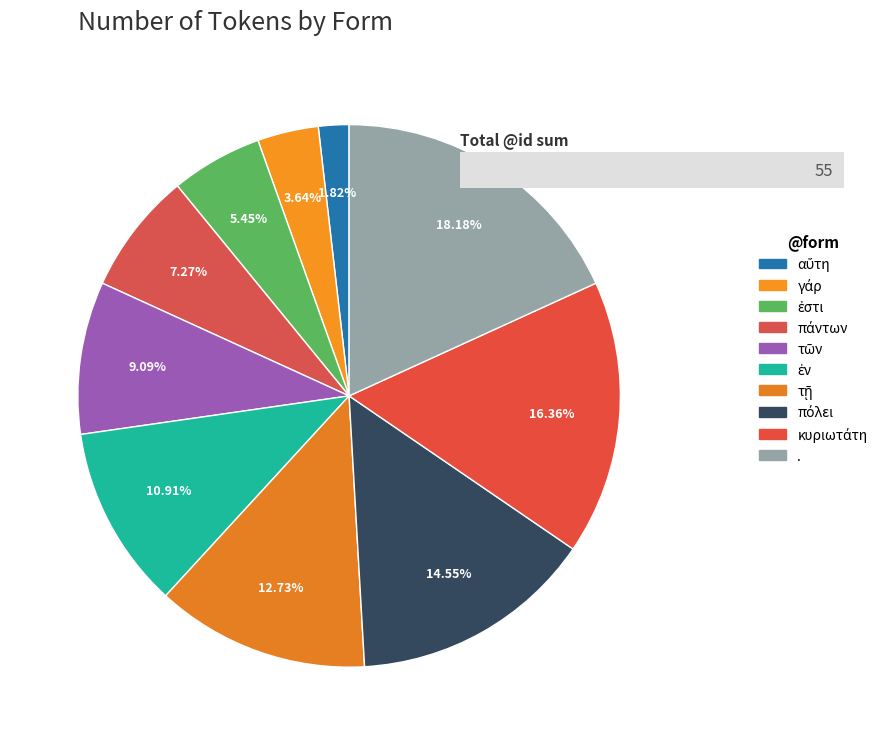

Which slice is the smallest?

αὕτη